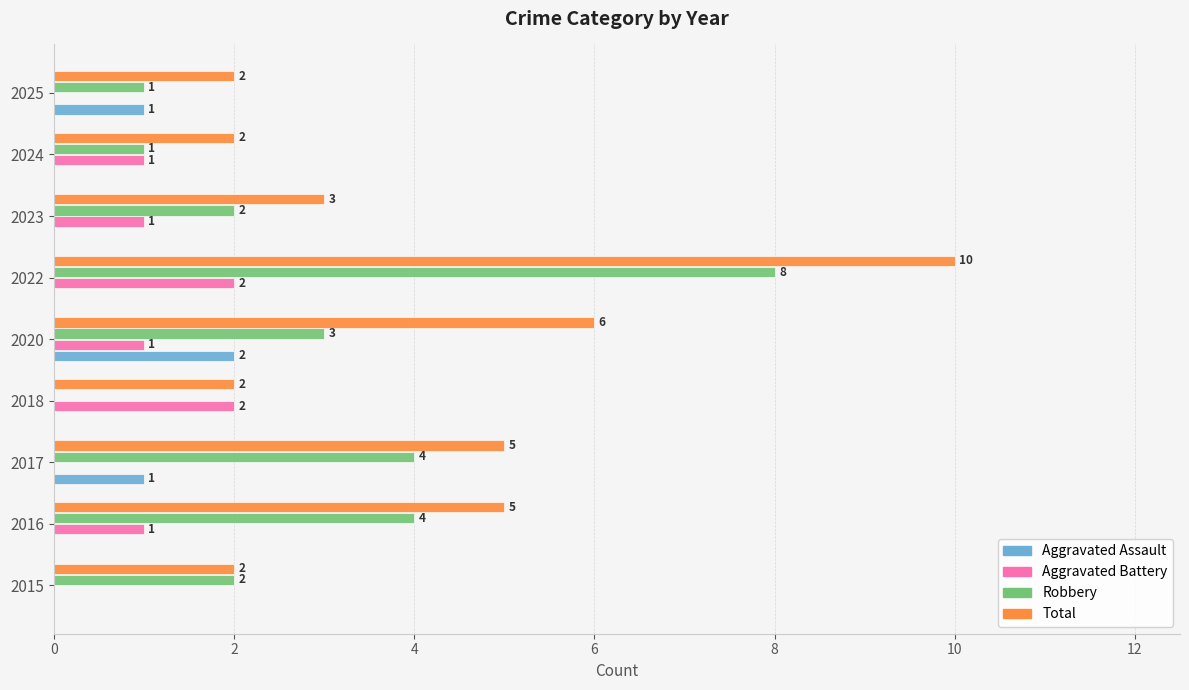

How many positive values does the Aggravated Assault series have?

3